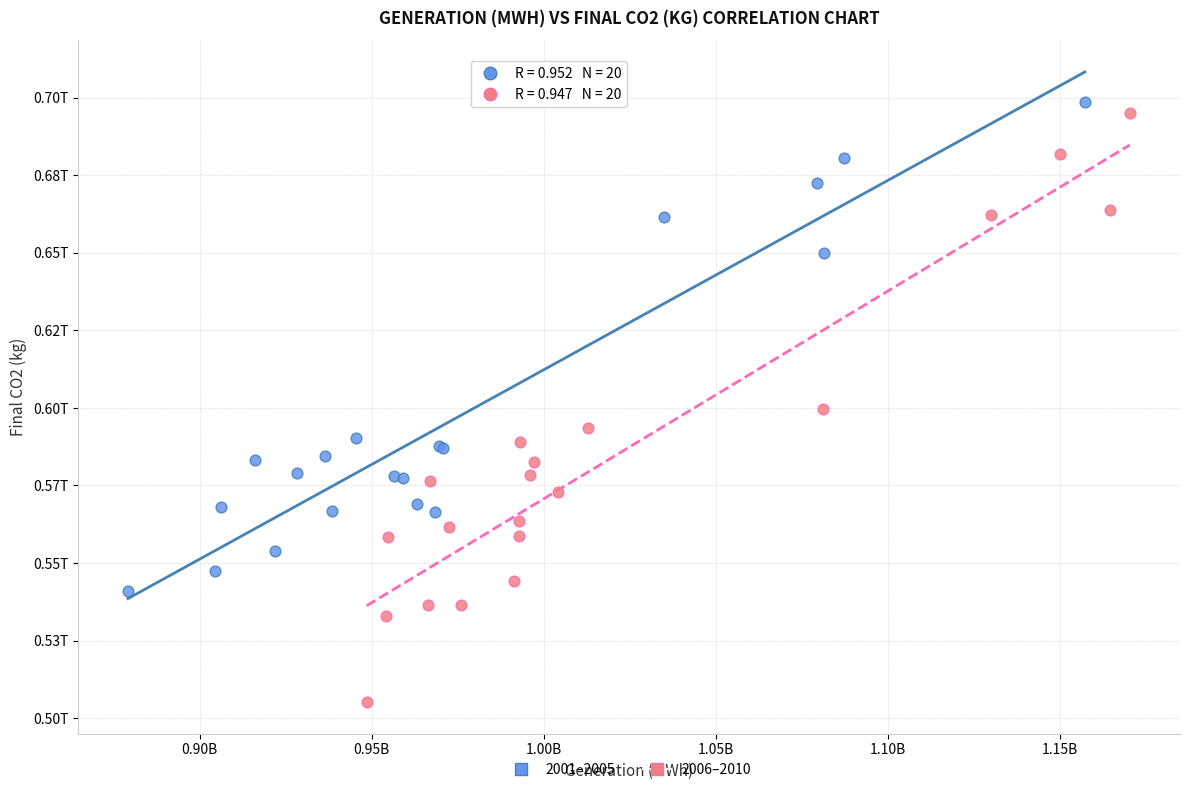

Which series reaches the minimum Y coordinate?

2006–2010